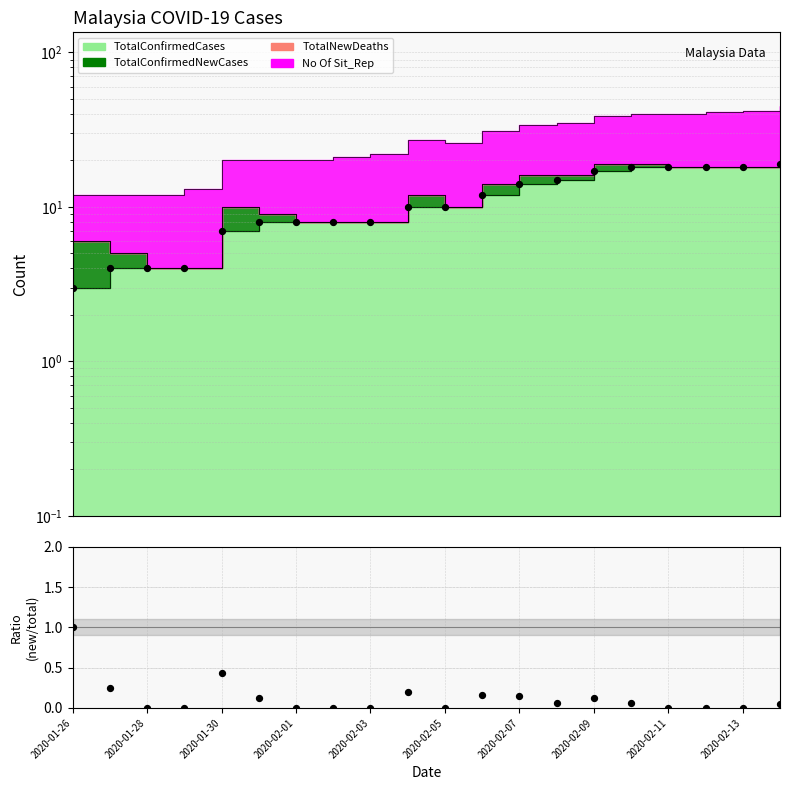

Which has a higher value, 2020-02-13 or 2020-02-05?

2020-02-13